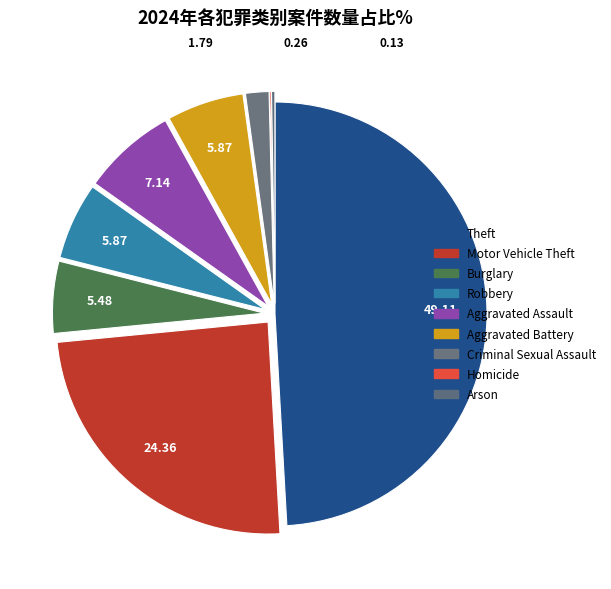

Is there a majority slice in this chart?

No